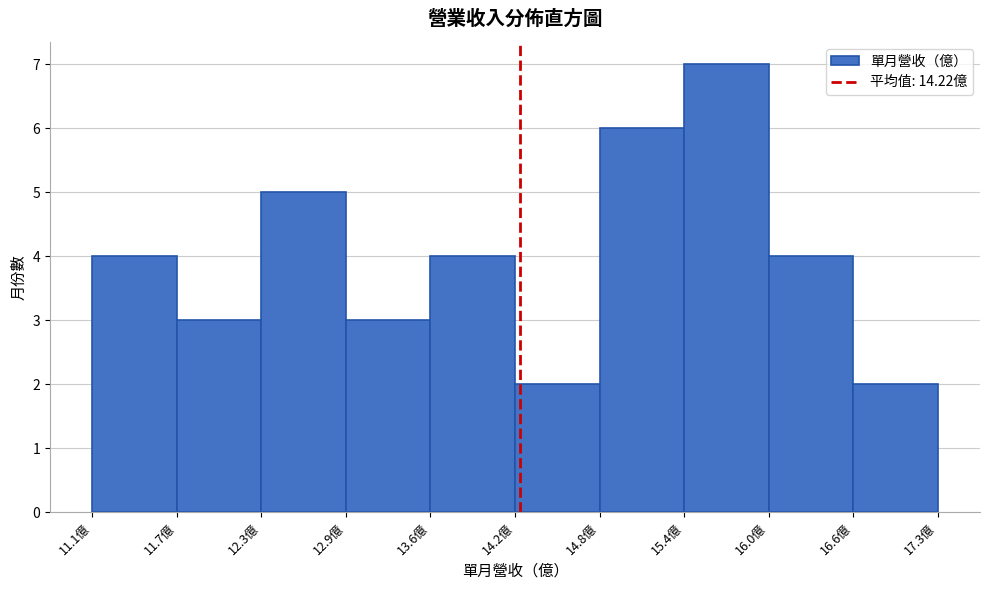

How tall is the bar that spans 13.6 to 14.2 on the x-axis? Neither the bar edges nor the heights are printed on the chart, so give them approximately, as read against the axes.

4